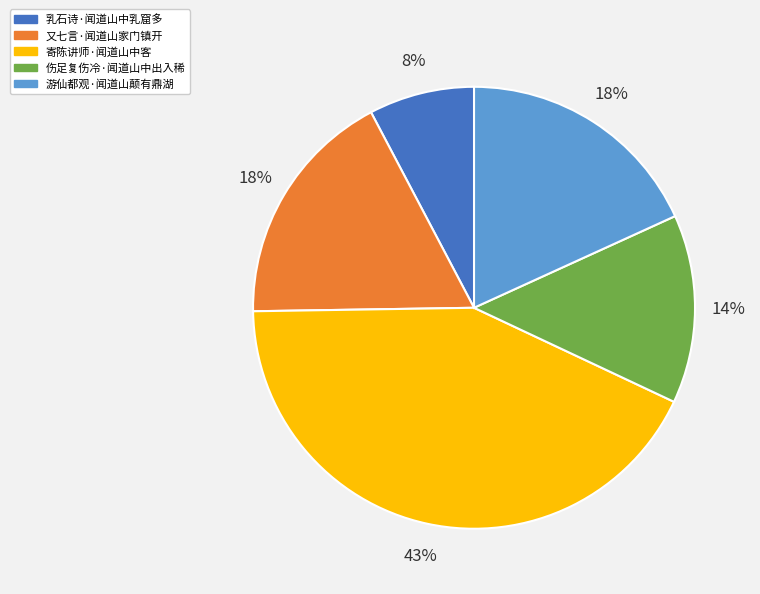

The 乳石诗·闻道山中乳窟多 slice represents 1% of the pie. True or false?

False